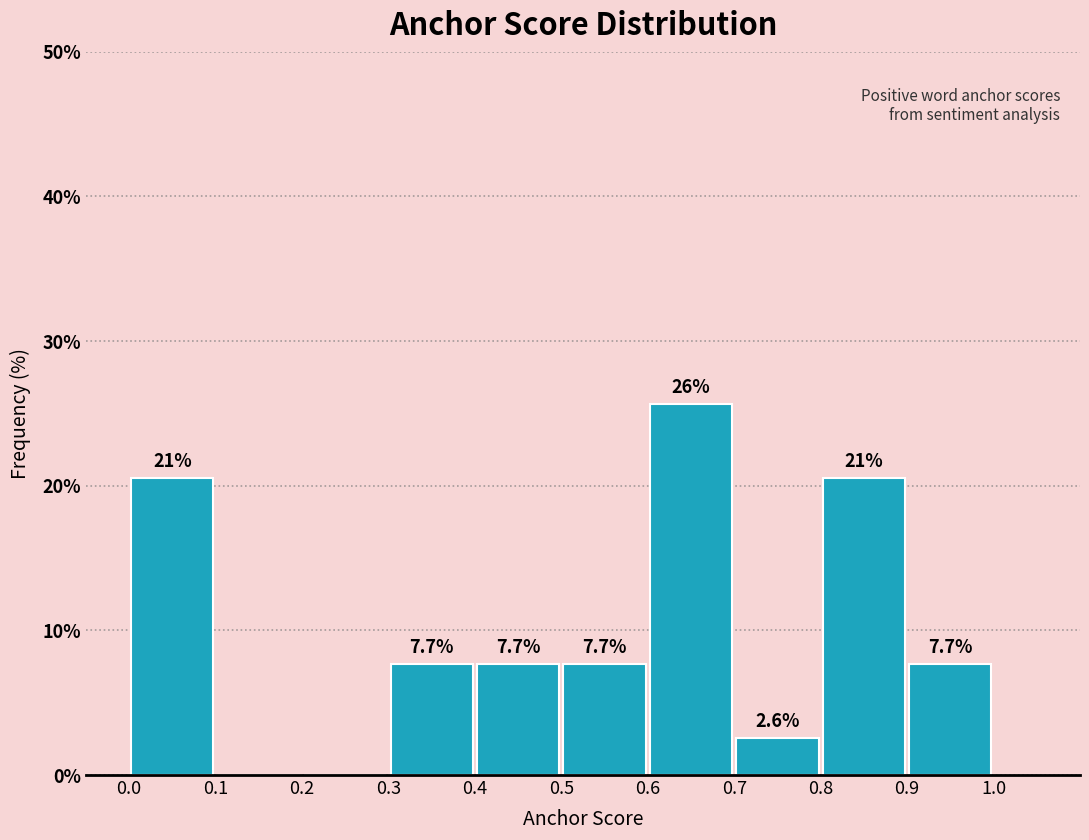

Which range on the x-axis has the tallest bar?

0.6 to 0.7